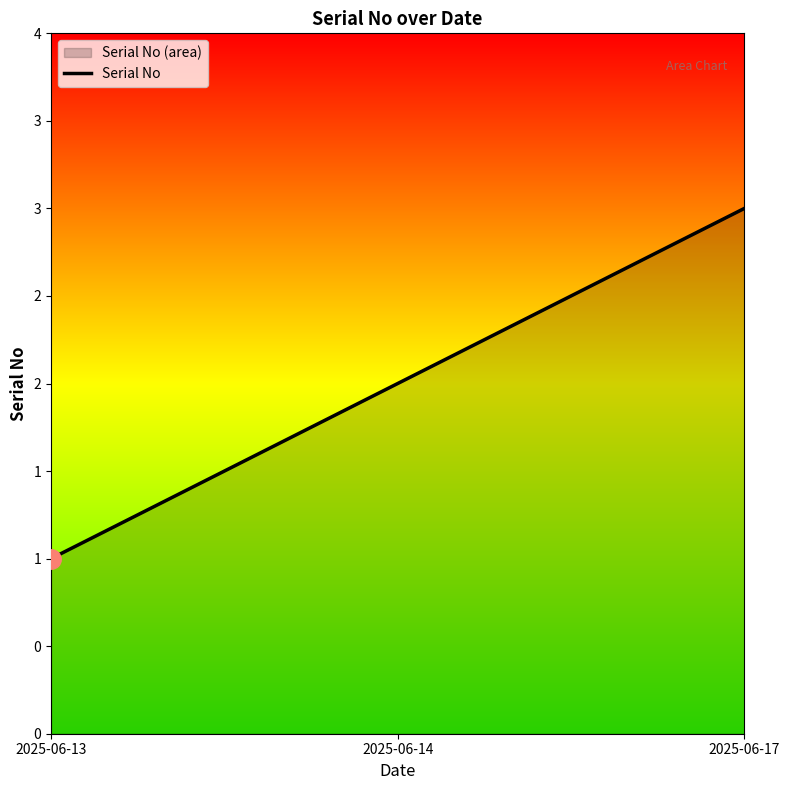

How many values are between 1 and 3?

3